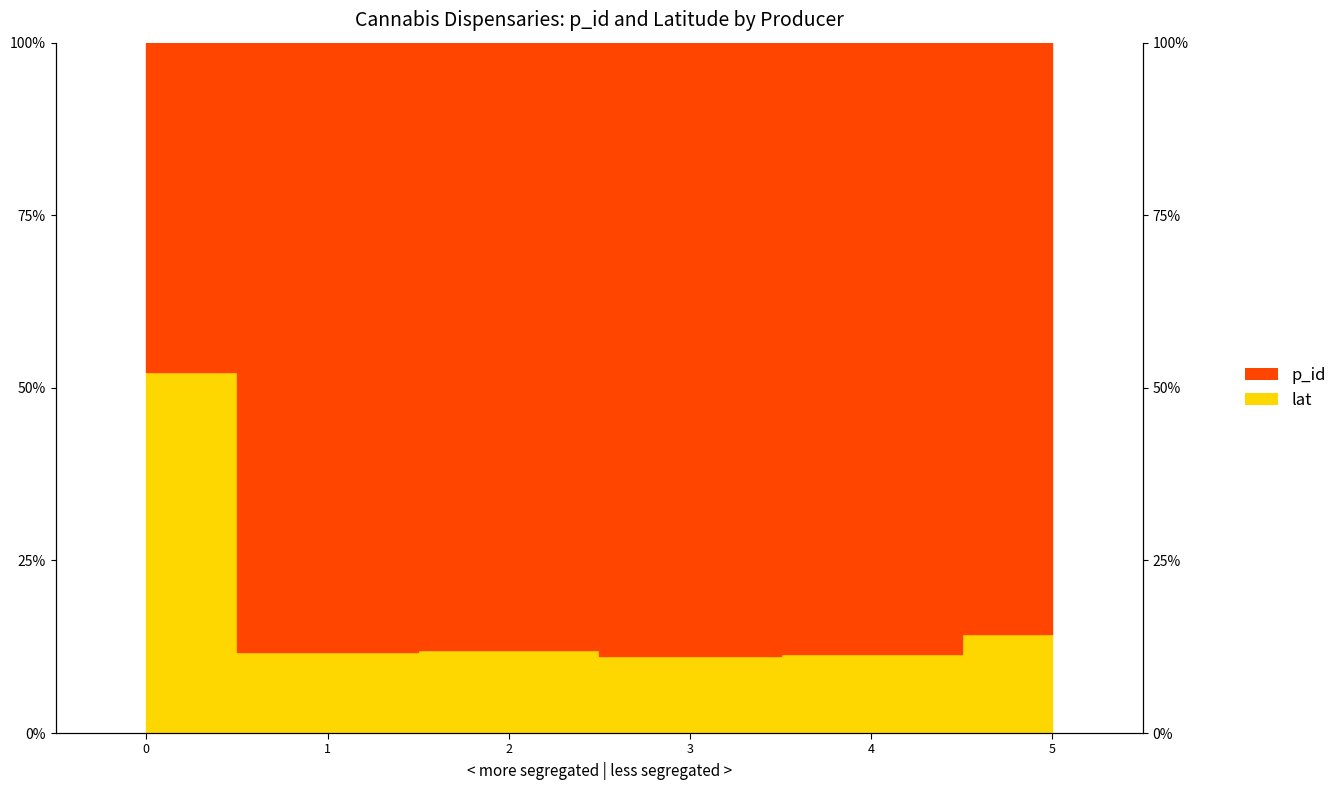

Between 3 and 5, which is larger?

5